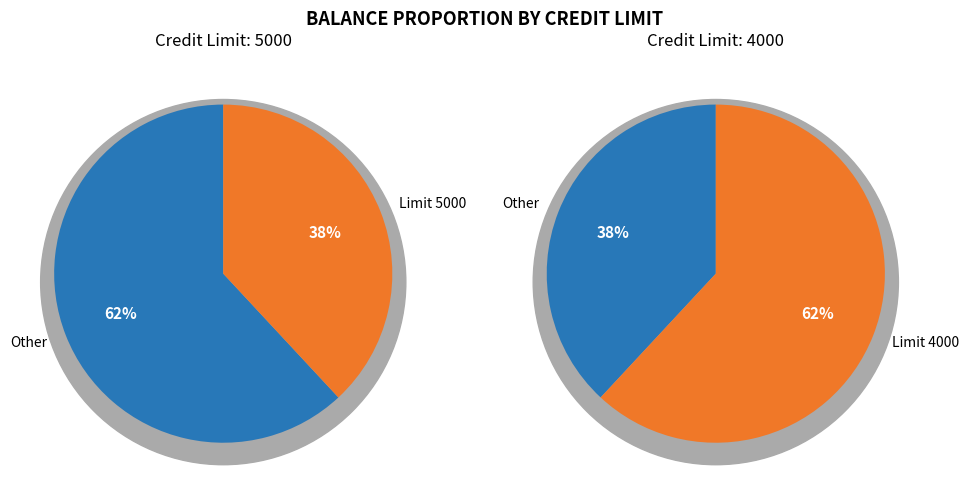

The 4000 slice represents 62% of the pie. True or false?

True